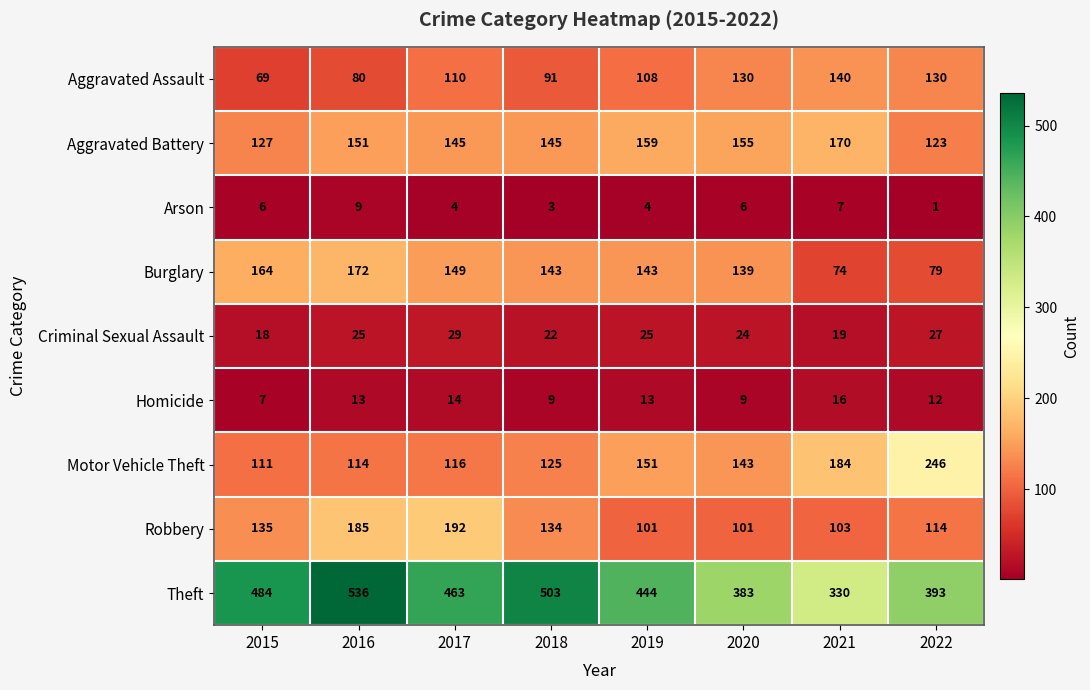

True or false: Motor Vehicle Theft has a value of 184 at 2021.

True